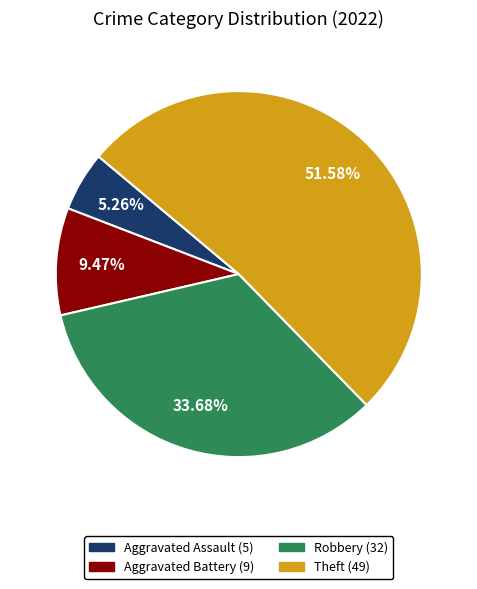

Is it true that Theft is 11% of the pie?

False